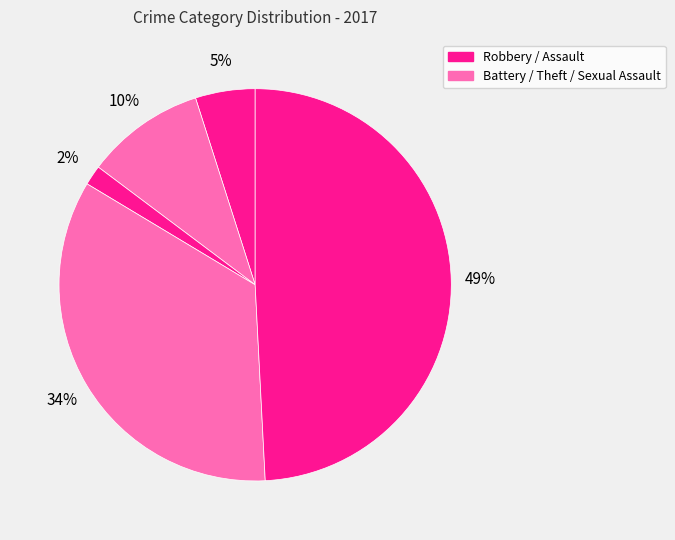

How many slices are in this pie chart?

5